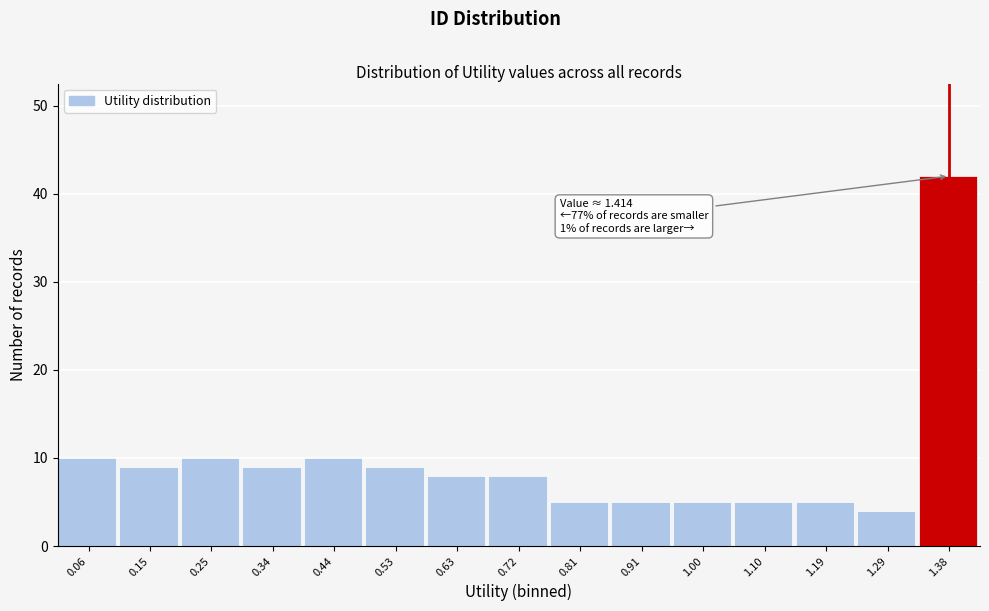

Over which range of the x-axis is the bar tallest?

1.34 to 1.43